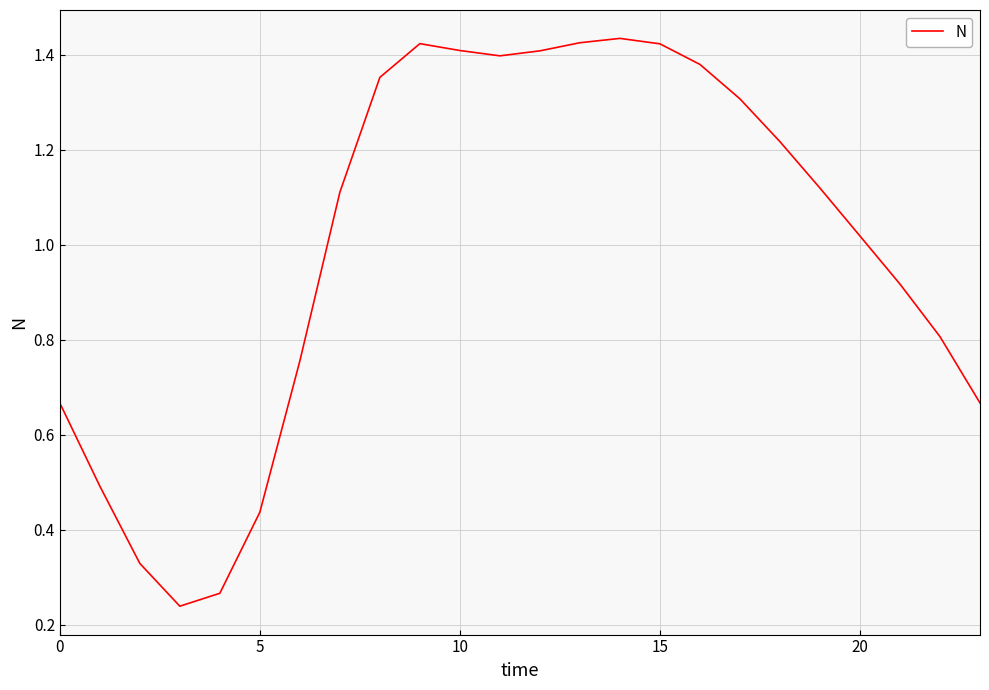

True or false: the data shows 1.5 at 20.

False